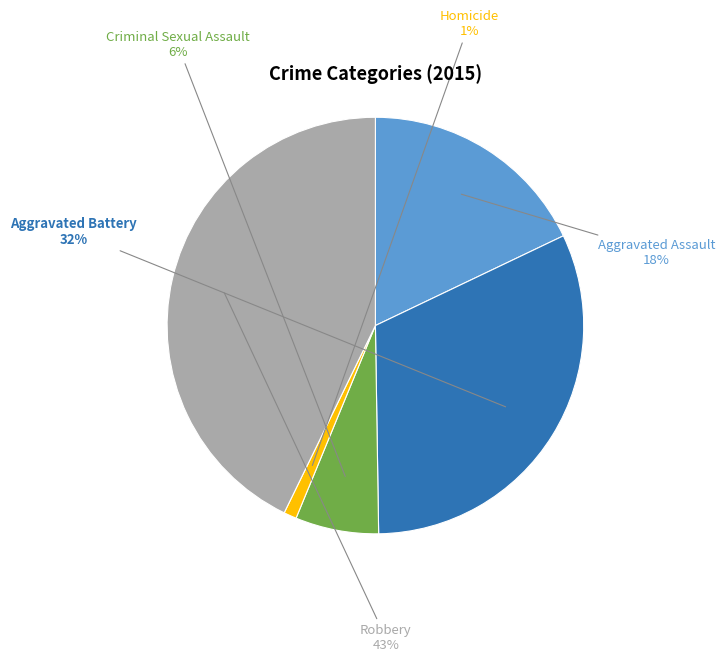

Which category has the biggest portion of the pie?

Robbery